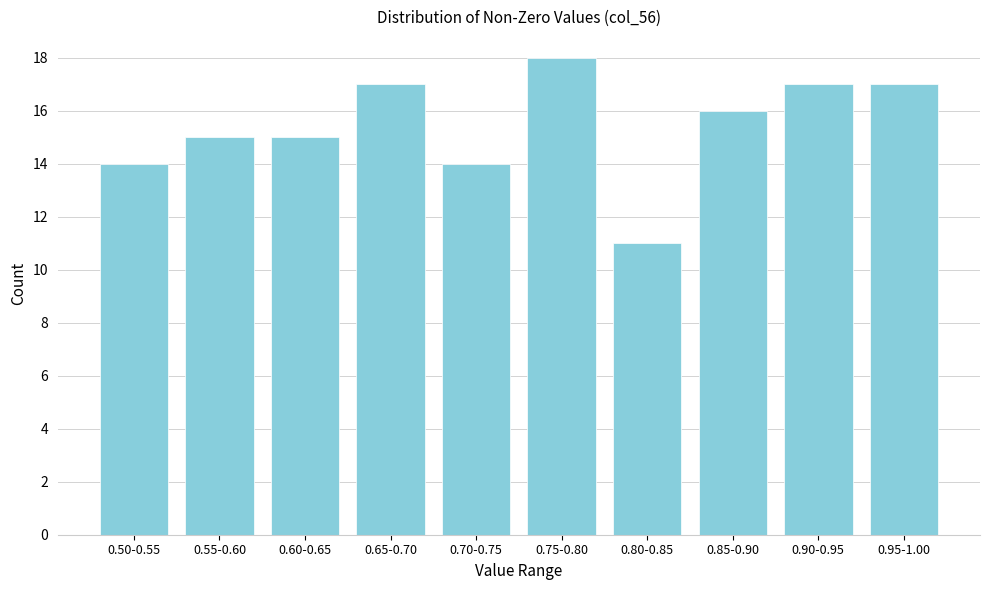

Reading left to right, list all the values displayed in this chart.

0.50-0.55=14	0.55-0.60=15	0.60-0.65=15	0.65-0.70=17	0.70-0.75=14	0.75-0.80=18	0.80-0.85=11	0.85-0.90=16	0.90-0.95=17	0.95-1.00=17